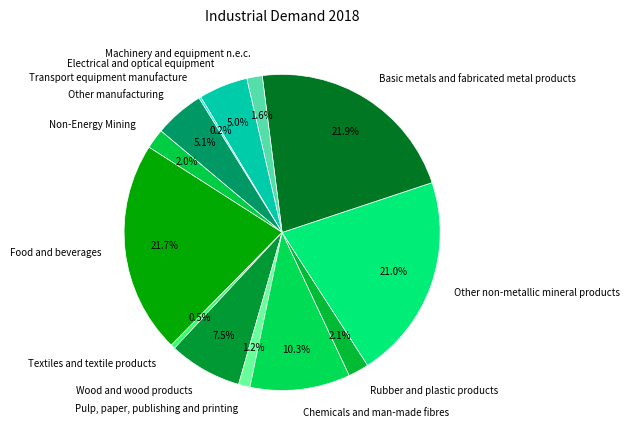

To the nearest percent, what is the difference between the Electrical and optical equipment and Chemicals and man-made fibres slice percentages?

5%